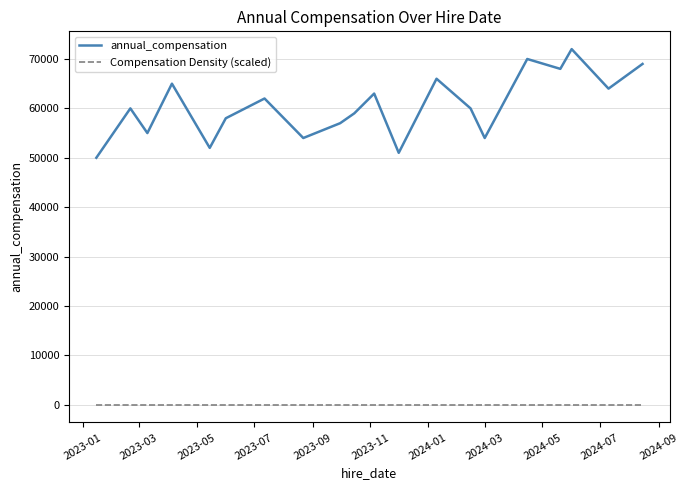

Which series has the widest spread of values?

annual_compensation